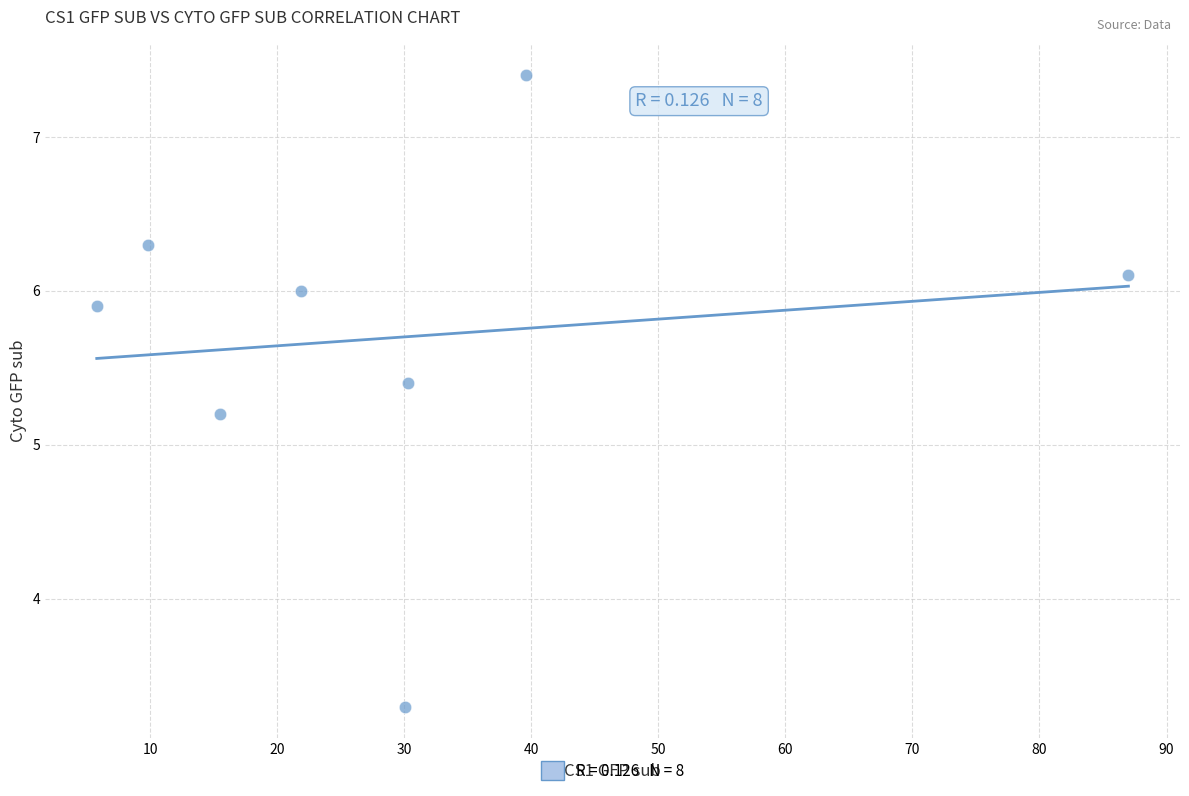

What Y value in the scatter plot is closest to 5?

5.2